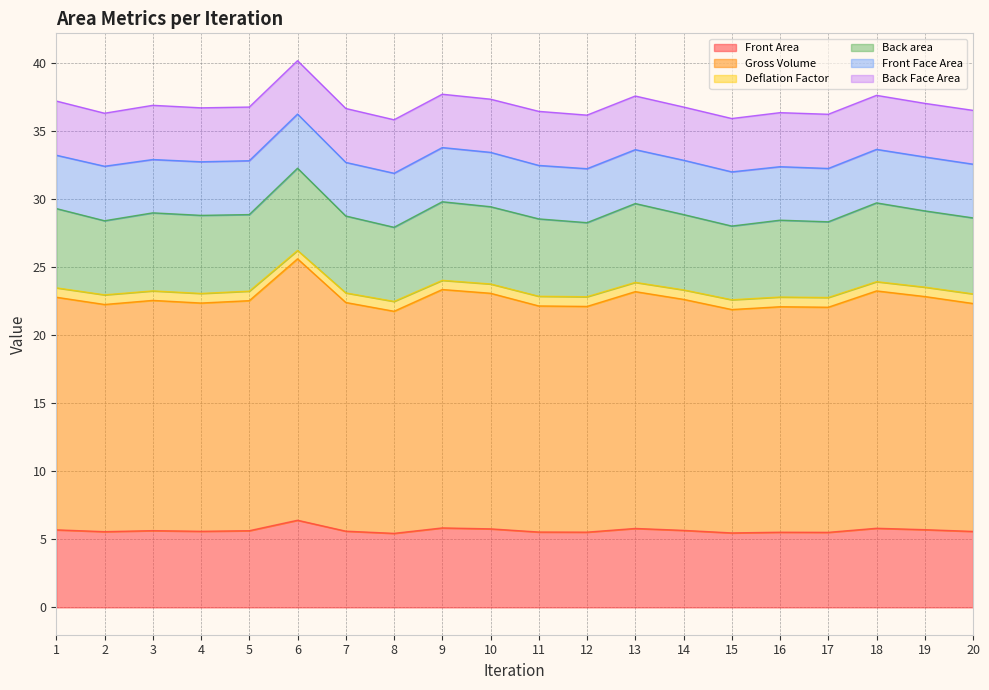

Where is the first local maximum for Front Area?

3